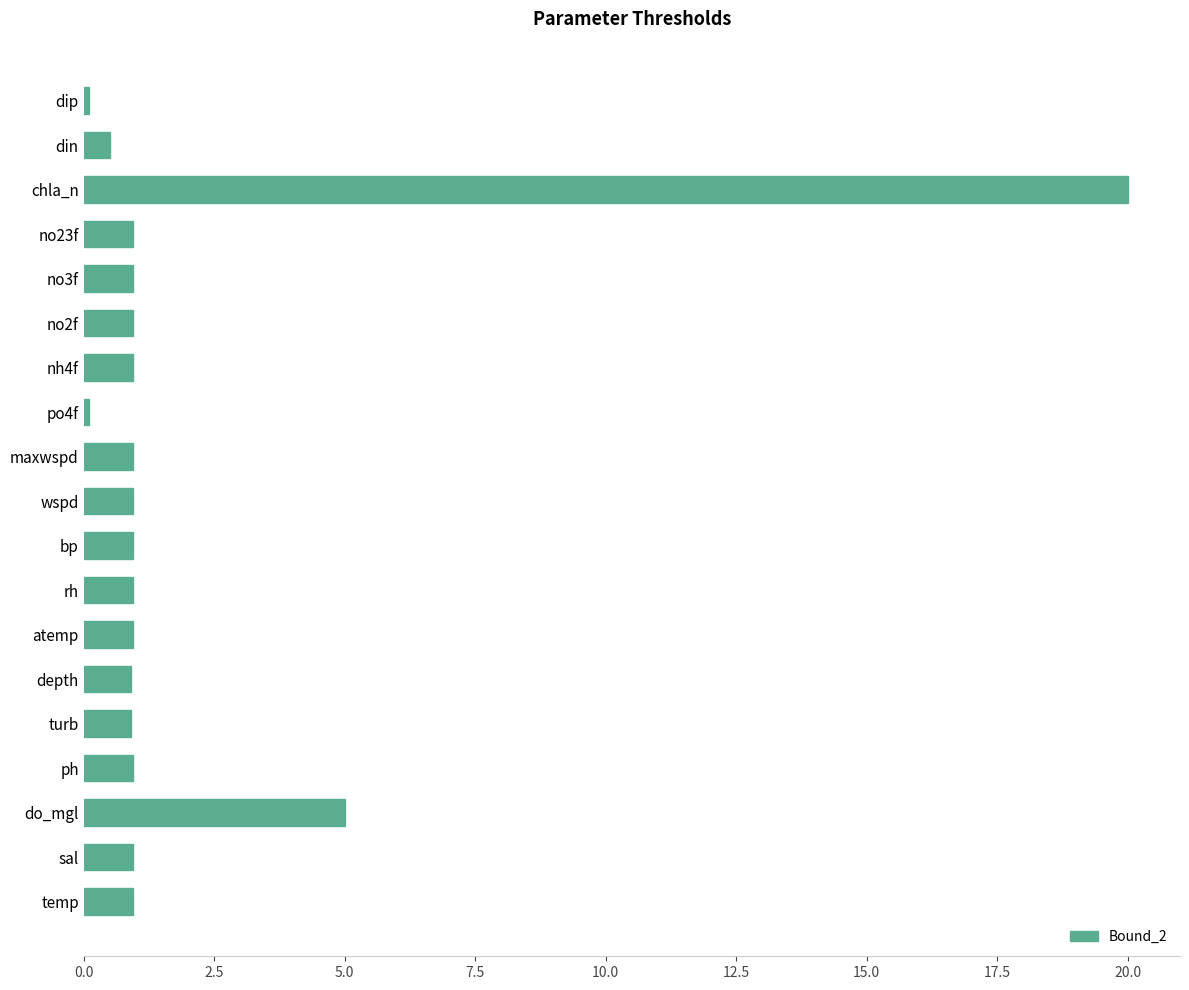

Which has a higher value, chla_n or no3f?

chla_n